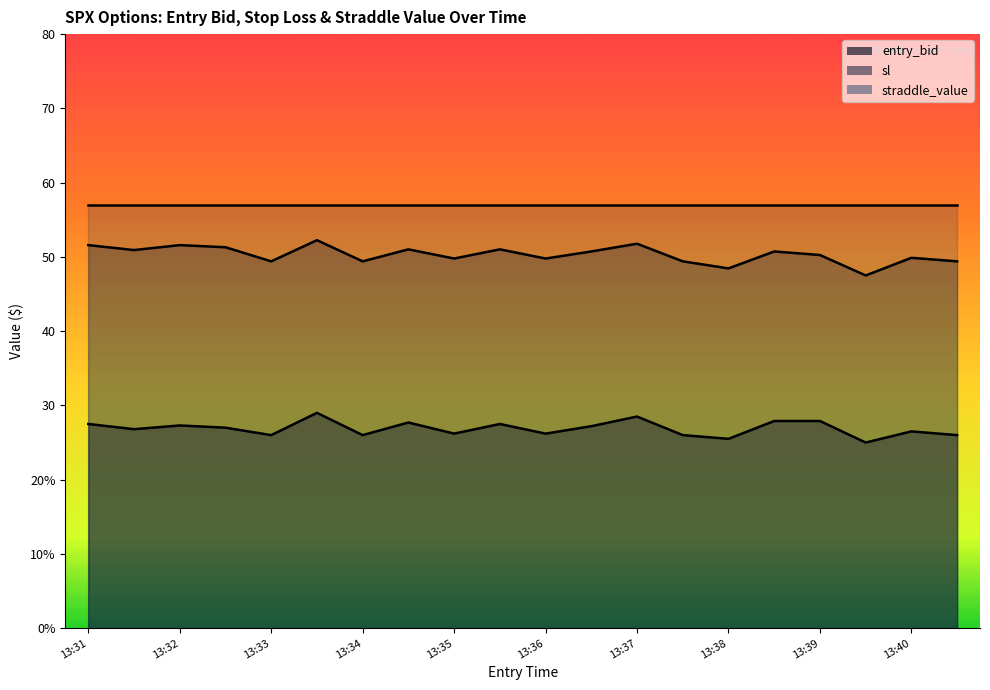

Which label corresponds to the largest value in the chart?

13:33